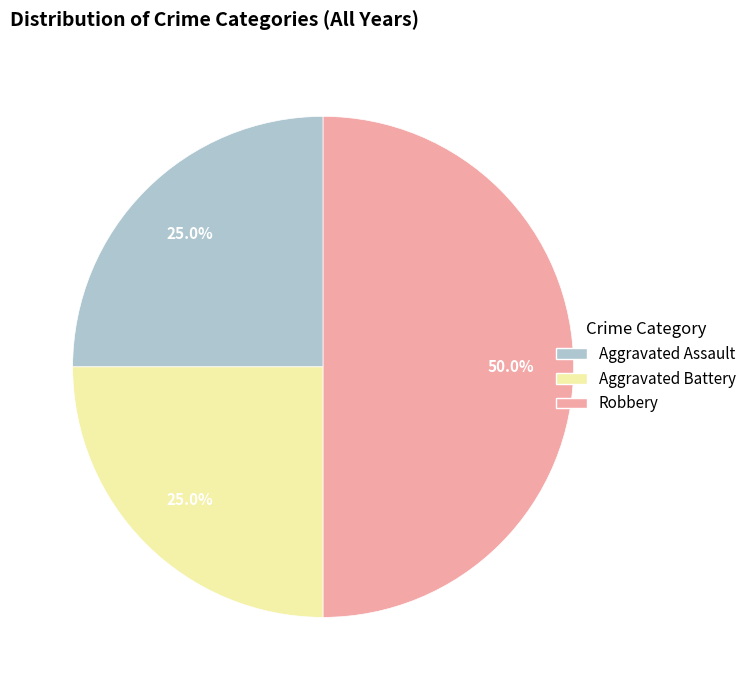

Is it true that Robbery is 50% of the pie?

True